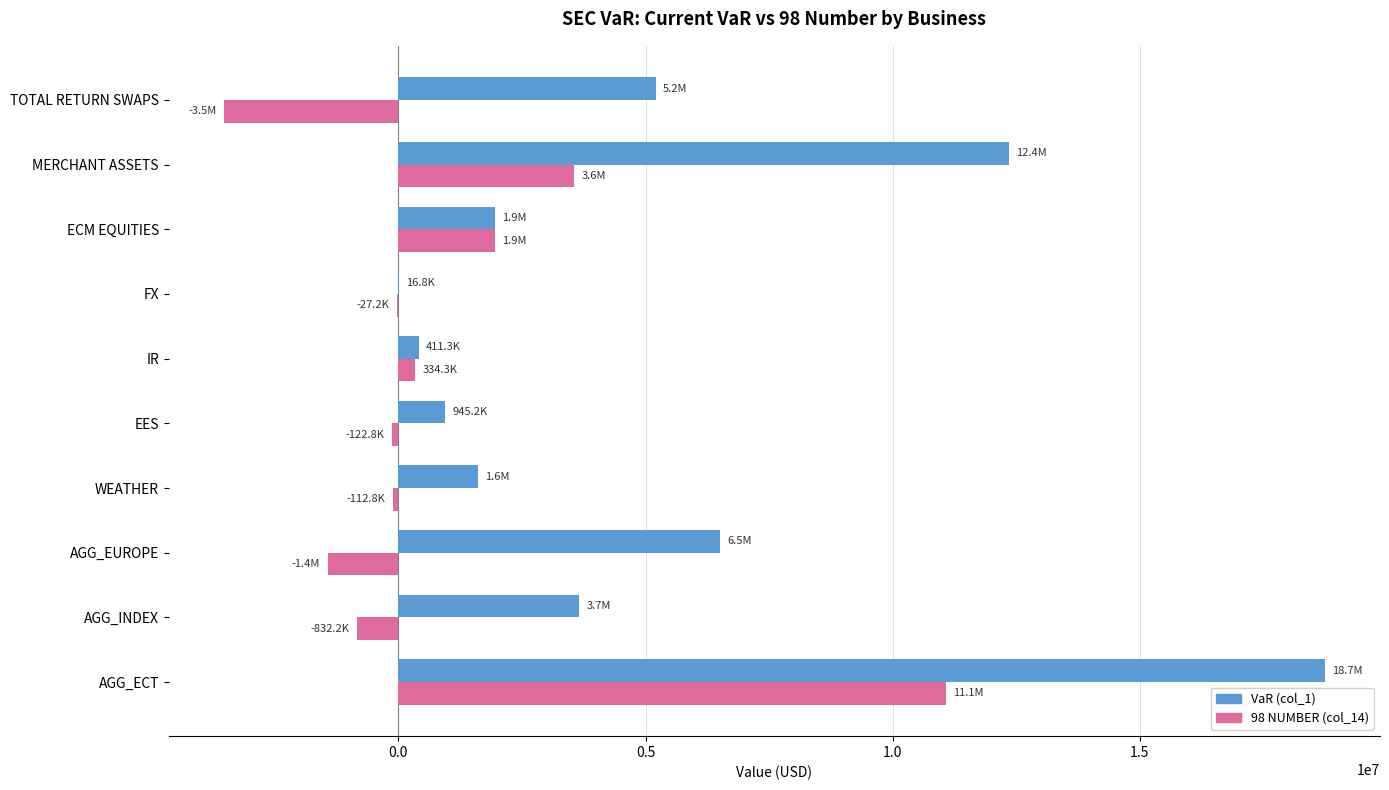

What is the highest value of the VaR (col_1) series?

18742019.0